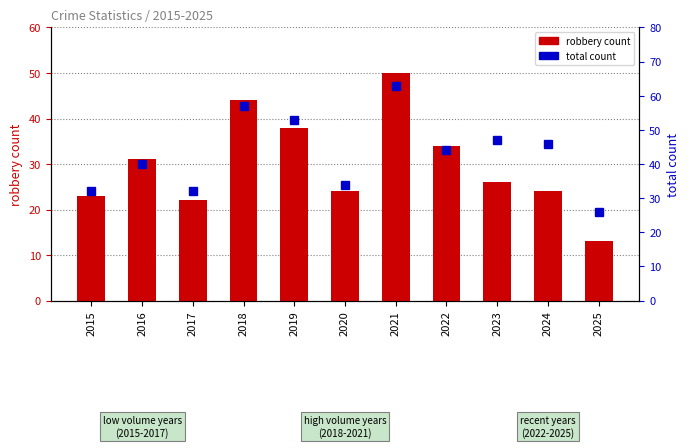

The robbery count series shows 44 at 2018. True or false?

True